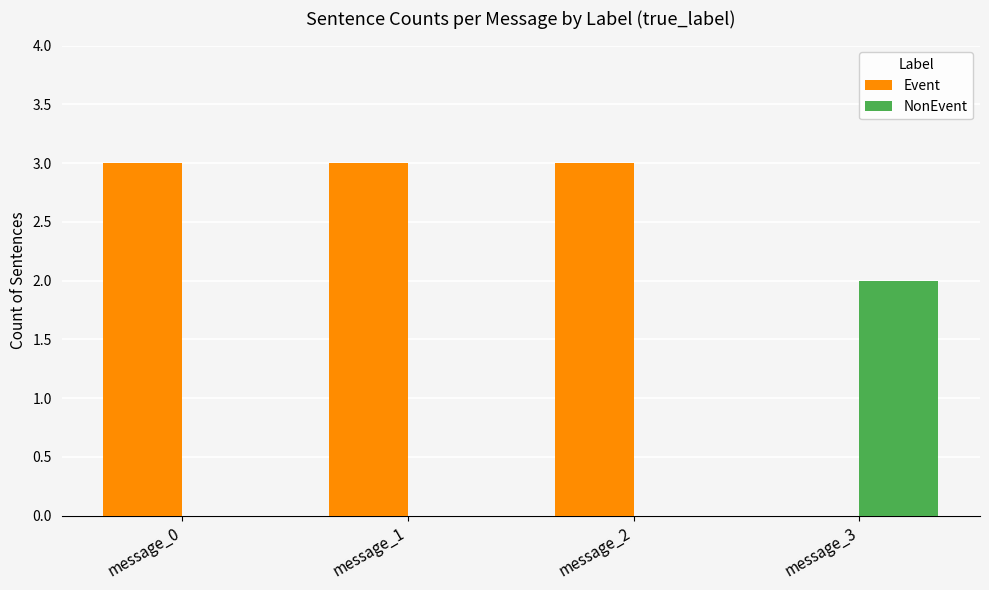

What is the total value across all series at message_2?

3